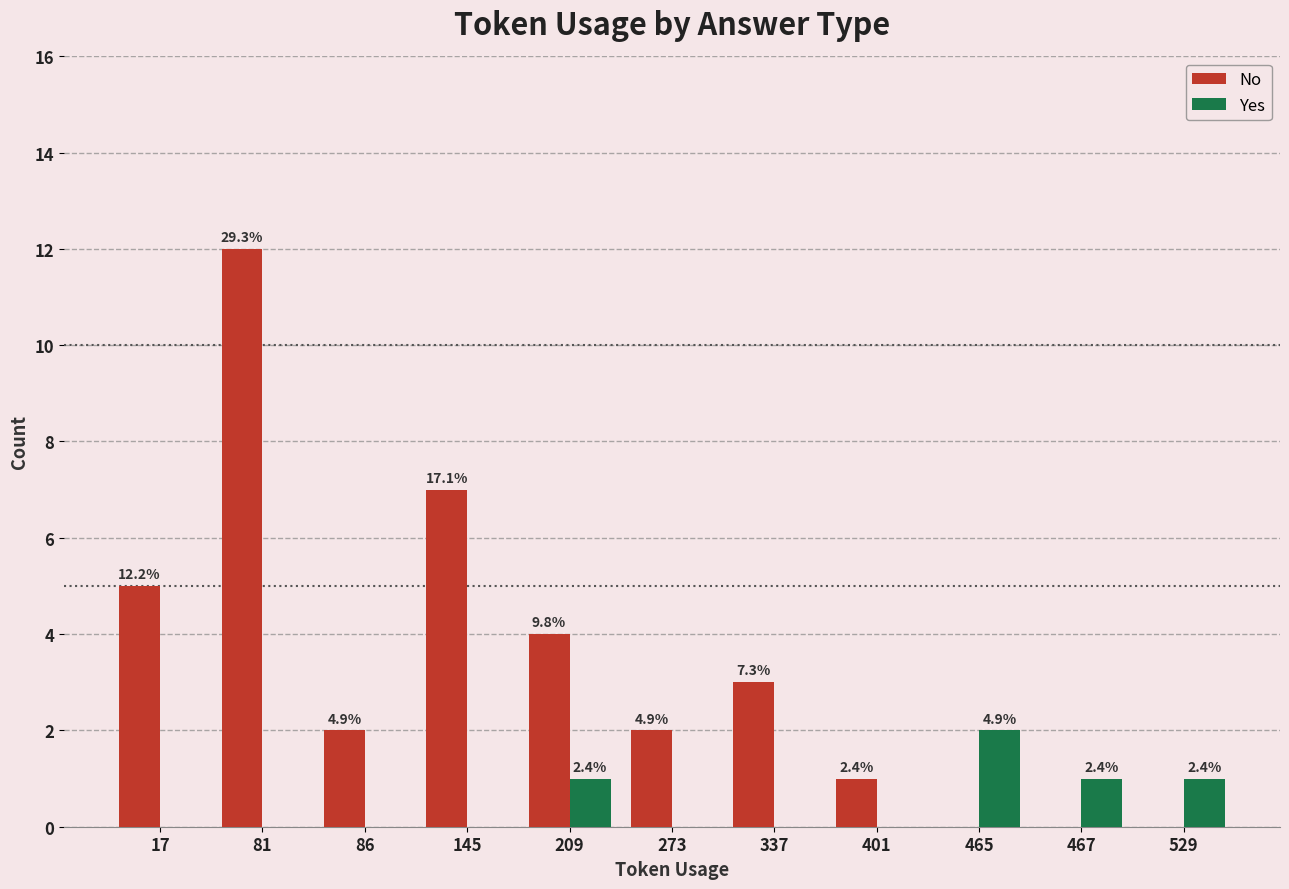

What is the greatest value displayed?

12